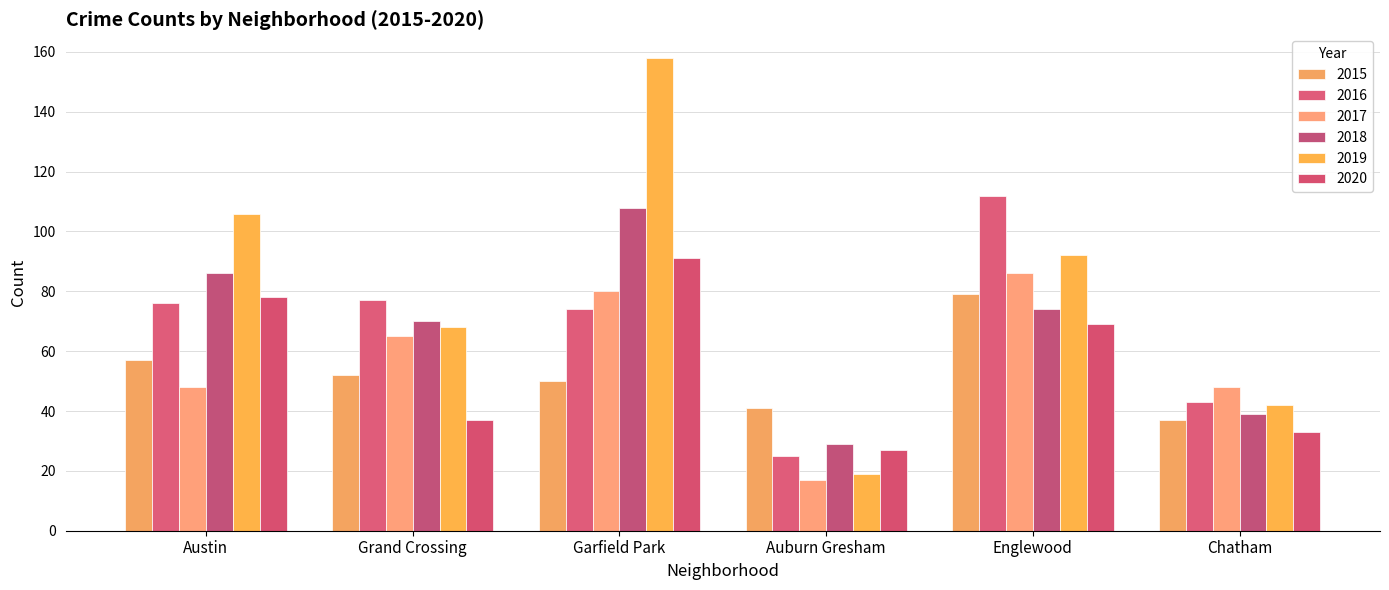

What is the sum of the 2016 values at Austin and Grand Crossing?

153